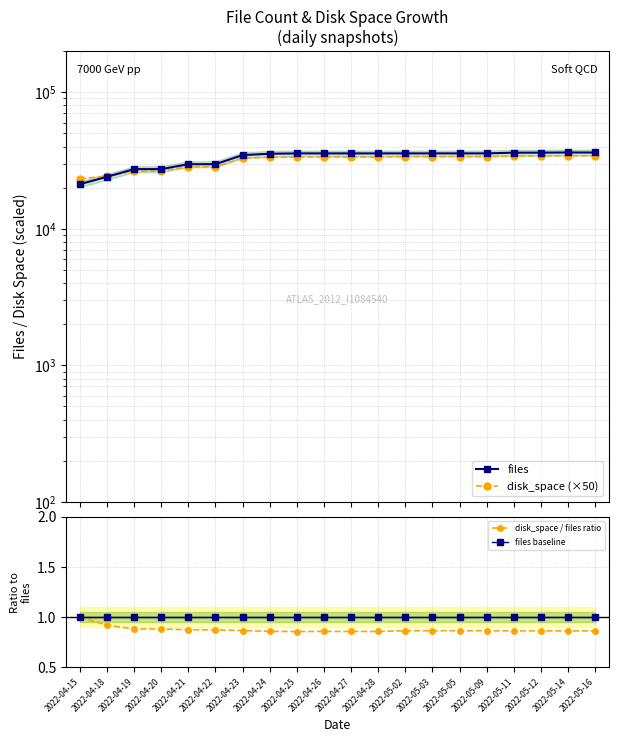

The files baseline series shows 0.6 at 2022-04-25. True or false?

False